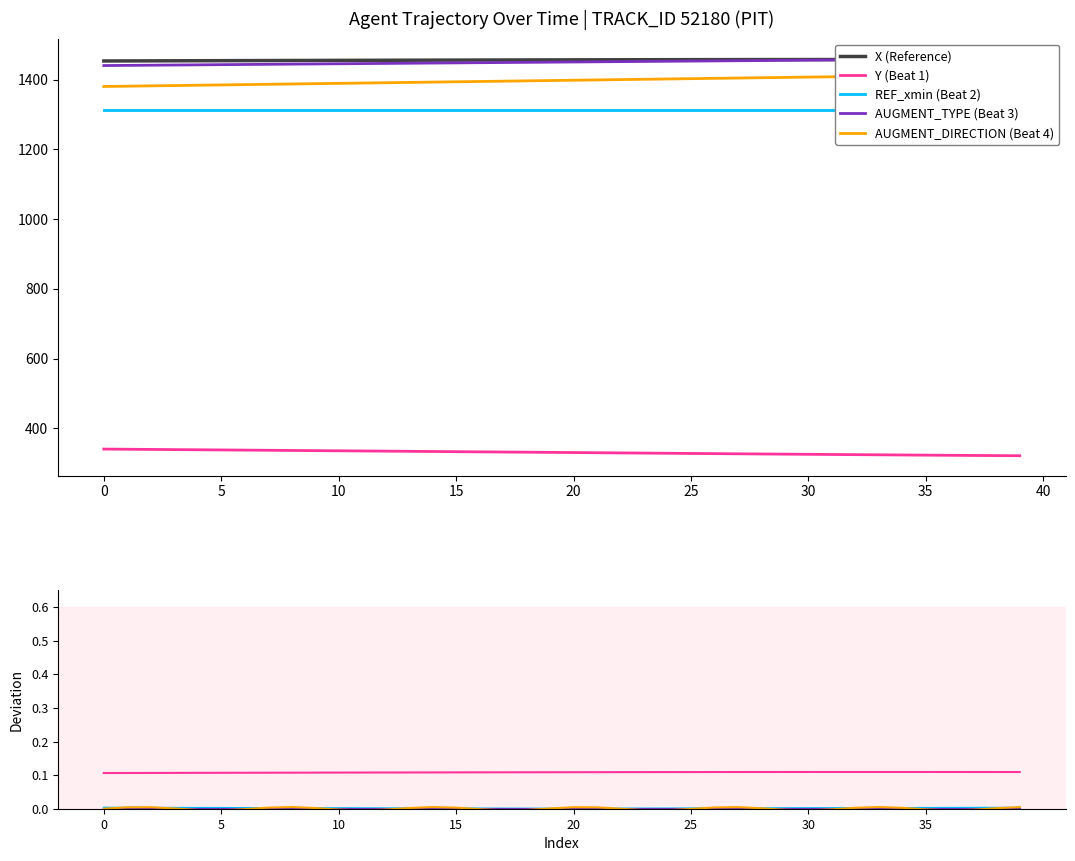

At which label is REF_xmin (Beat 2) closest to 0?

19